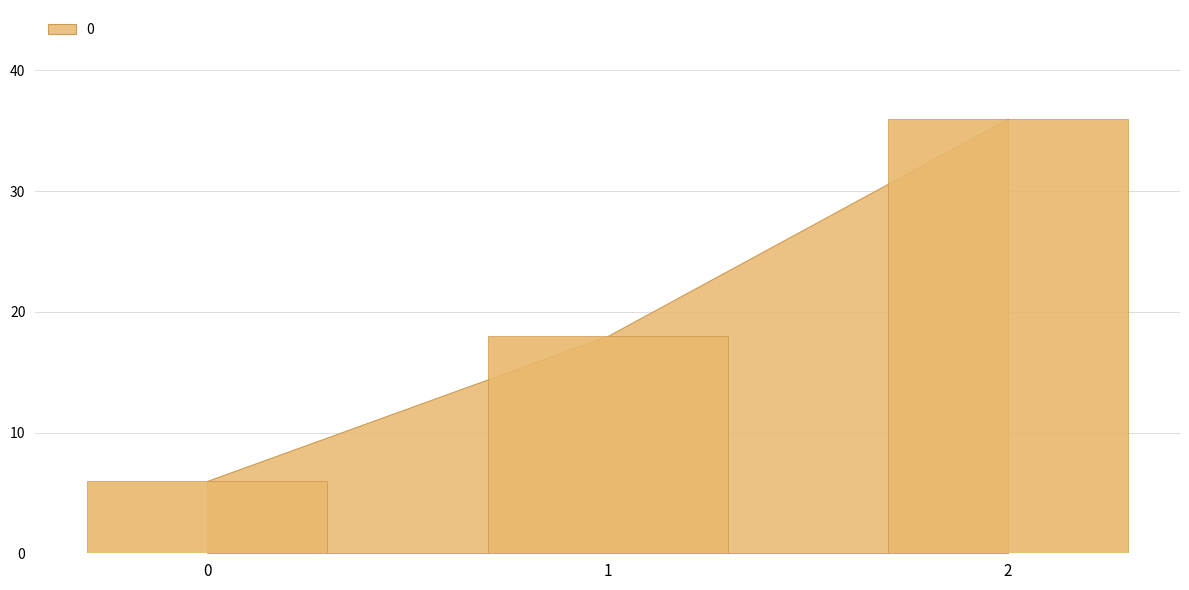

What is the difference between the maximum and second lowest values?

18